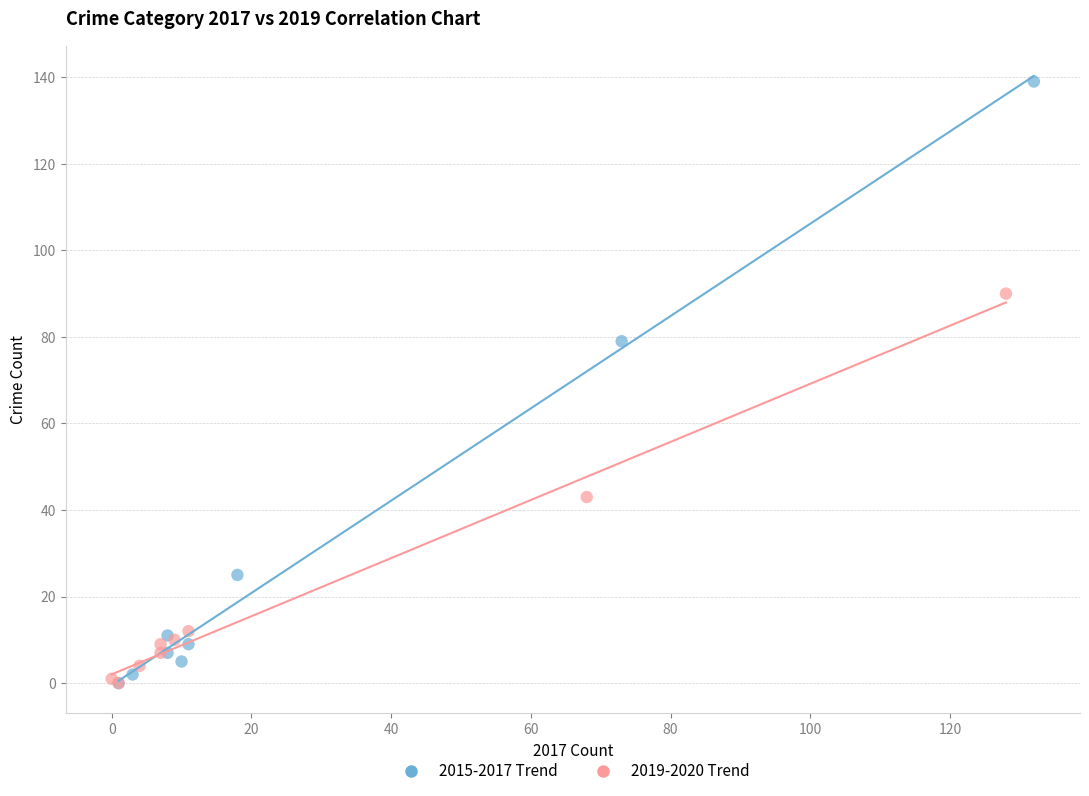

Which series contains the highest Y value?

2015-2017 Trend